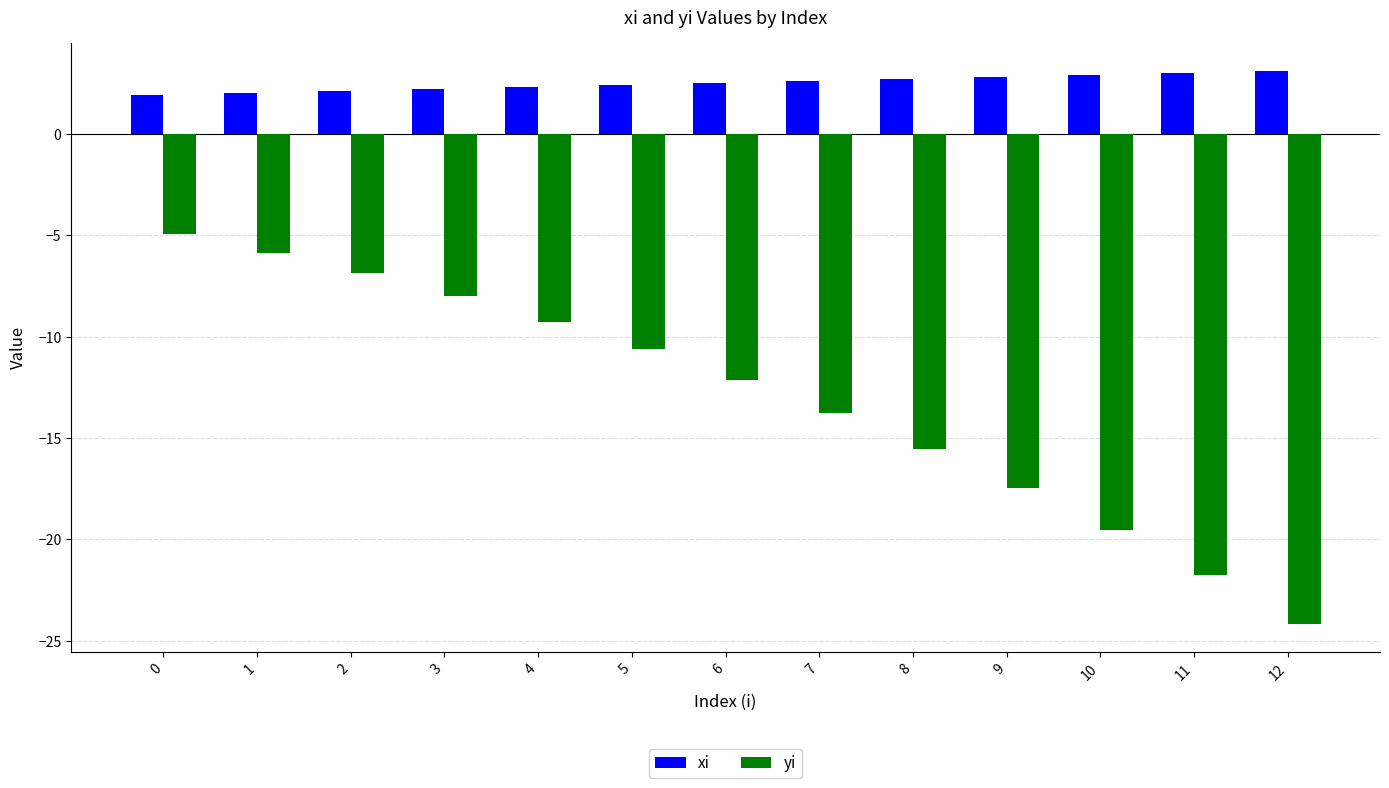

Between 2 and 6, which series saw the biggest shift?

yi